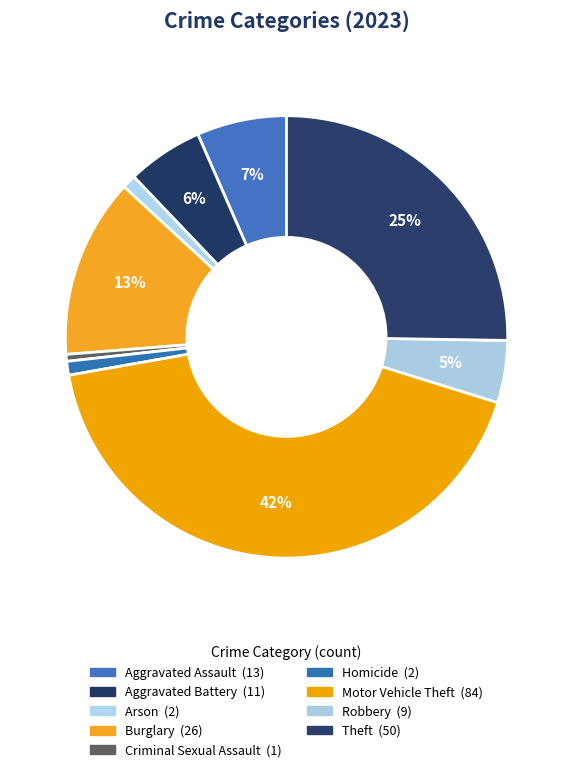

What is the change in value from Aggravated Battery to Arson?

-9